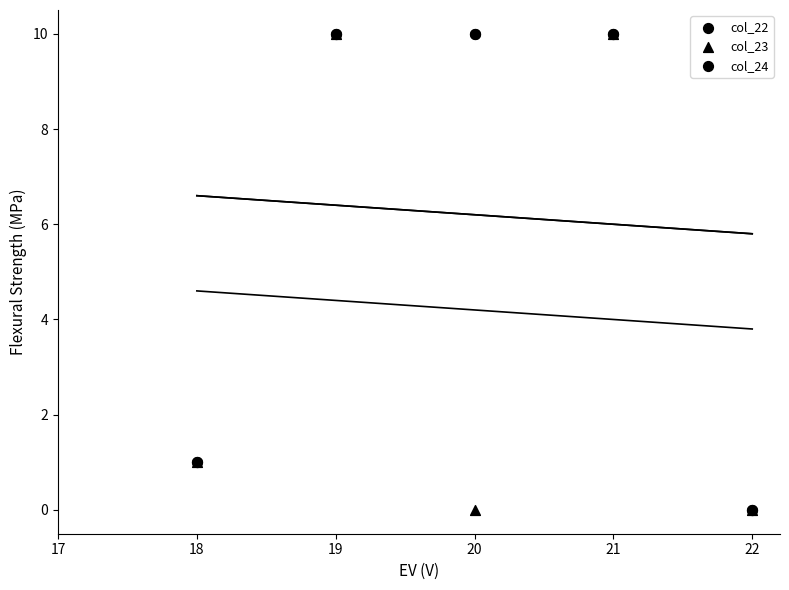

Which series contains the highest Y value?

col_22